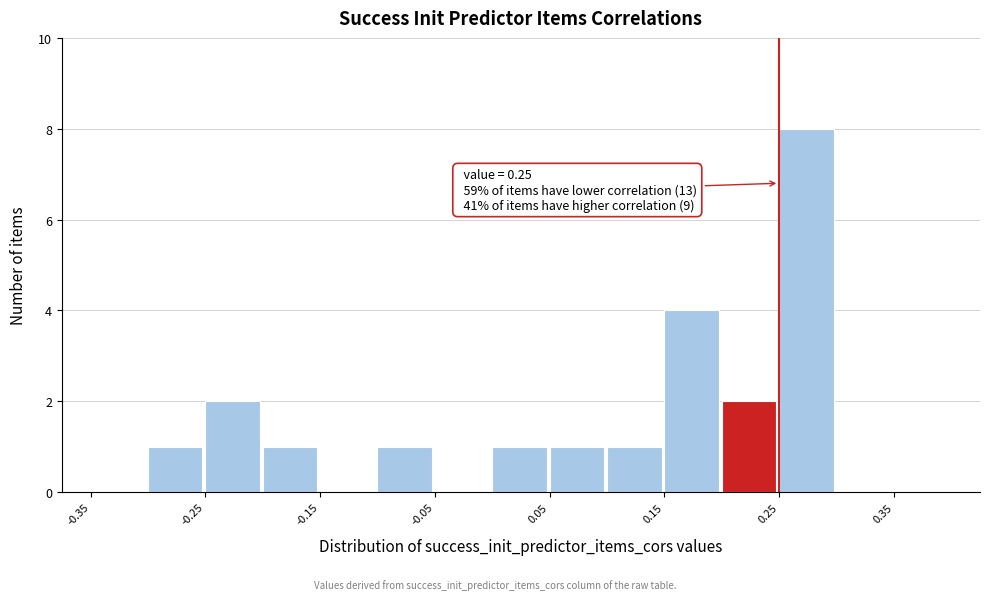

Over which range of the x-axis is the bar tallest?

0.25 to 0.30